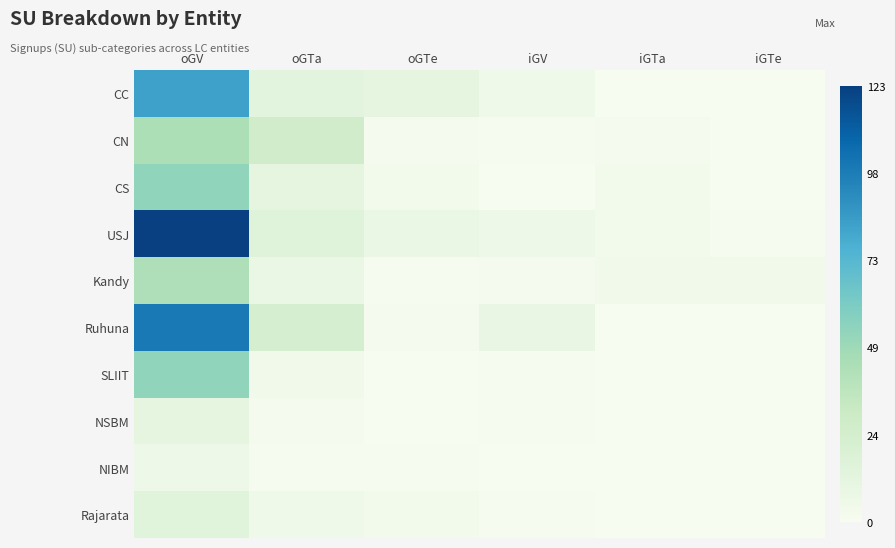

Reading left to right, transcribe all the data shown in this chart.

CC: oGV=84	oGTa=13	oGTe=12	iGV=5	iGTa=0	iGTe=0
CN: oGV=44	oGTa=27	oGTe=2	iGV=1	iGTa=2	iGTe=0
CS: oGV=54	oGTa=12	oGTe=3	iGV=0	iGTa=3	iGTe=0
USJ: oGV=123	oGTa=16	oGTe=8	iGV=6	iGTa=3	iGTe=1
Kandy: oGV=43	oGTa=8	oGTe=1	iGV=2	iGTa=4	iGTe=4
Ruhuna: oGV=100	oGTa=24	oGTe=2	iGV=9	iGTa=0	iGTe=0
SLIIT: oGV=54	oGTa=4	oGTe=0	iGV=1	iGTa=0	iGTe=0
NSBM: oGV=12	oGTa=2	oGTe=0	iGV=1	iGTa=0	iGTe=0
NIBM: oGV=6	oGTa=1	oGTe=1	iGV=0	iGTa=0	iGTe=0
Rajarata: oGV=15	oGTa=5	oGTe=3	iGV=1	iGTa=0	iGTe=0